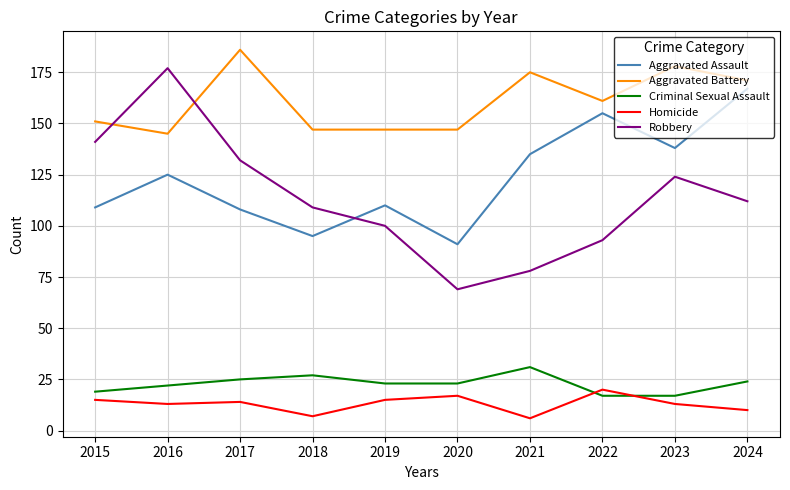

Rank the series at 2018 from highest to lowest value.

Aggravated Battery, Robbery, Aggravated Assault, Criminal Sexual Assault, Homicide